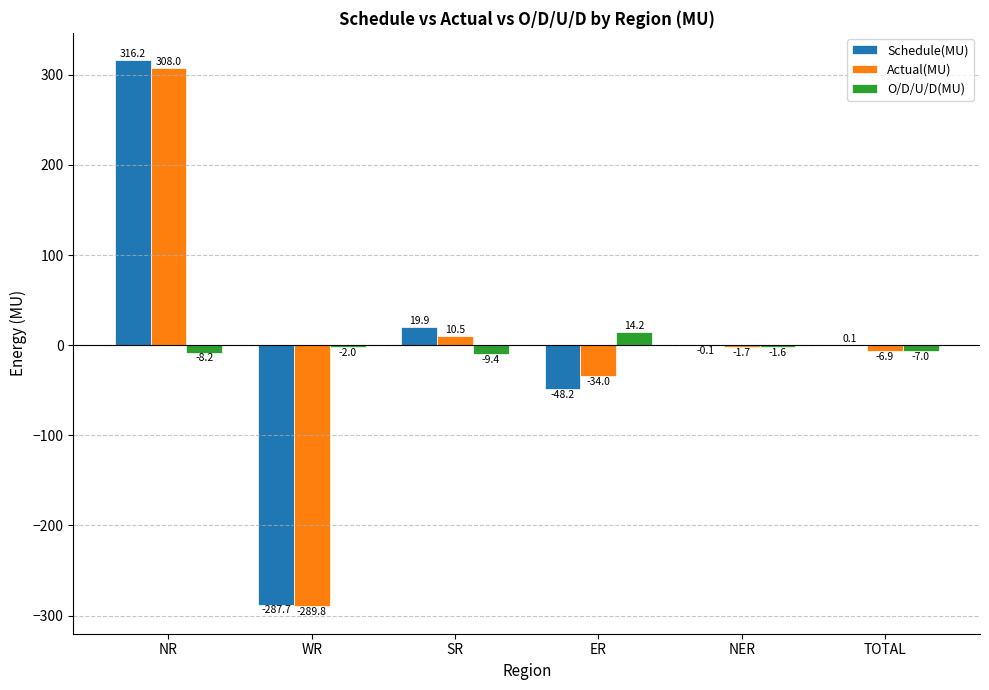

At which label is Actual(MU) closest to 9?

SR